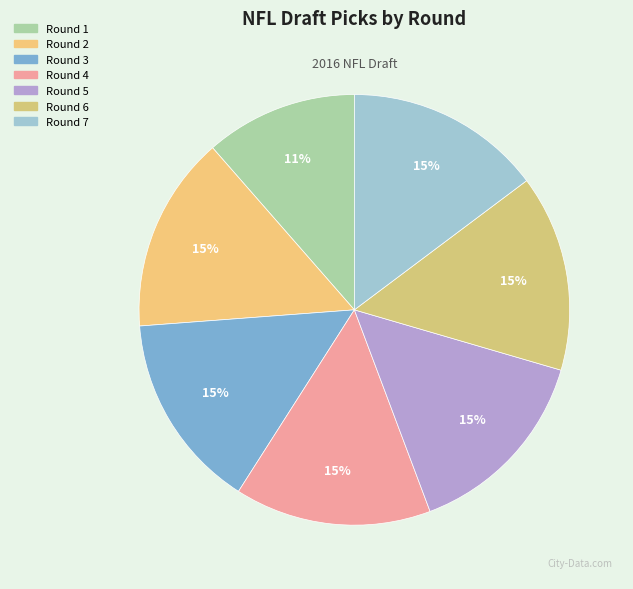

How many segments does this pie chart have?

7